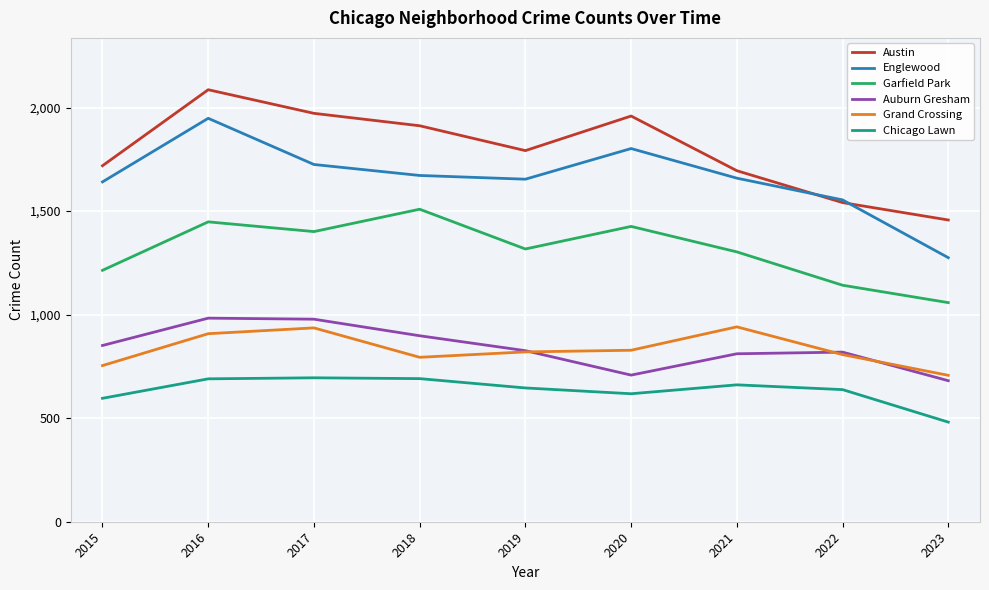

What is the total value across all series at 2018?

7476